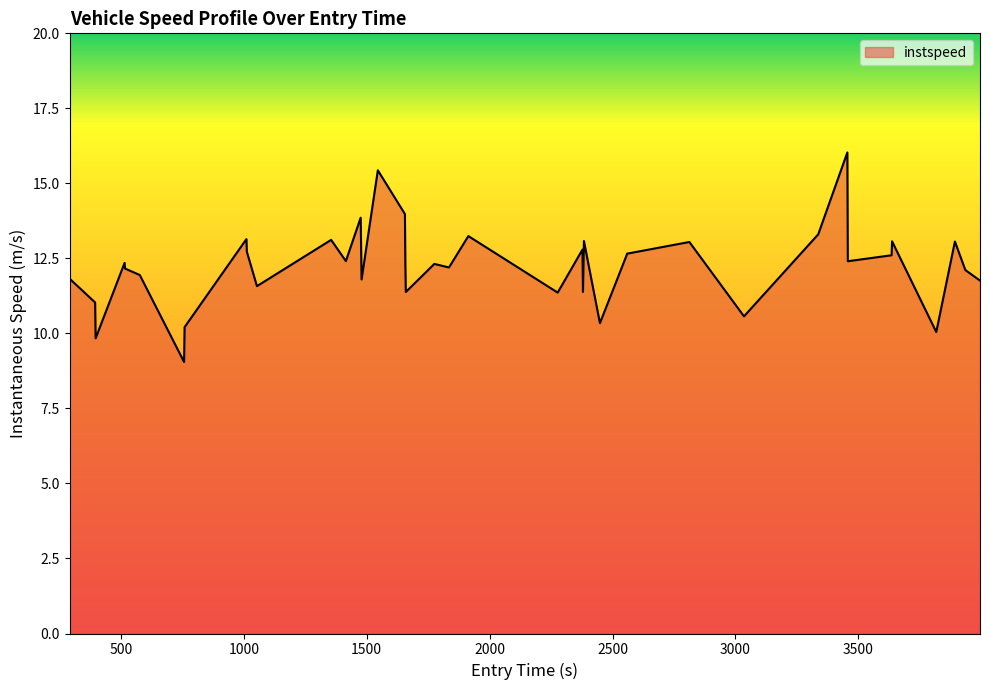

What is the minimum value shown in the chart?

9.0